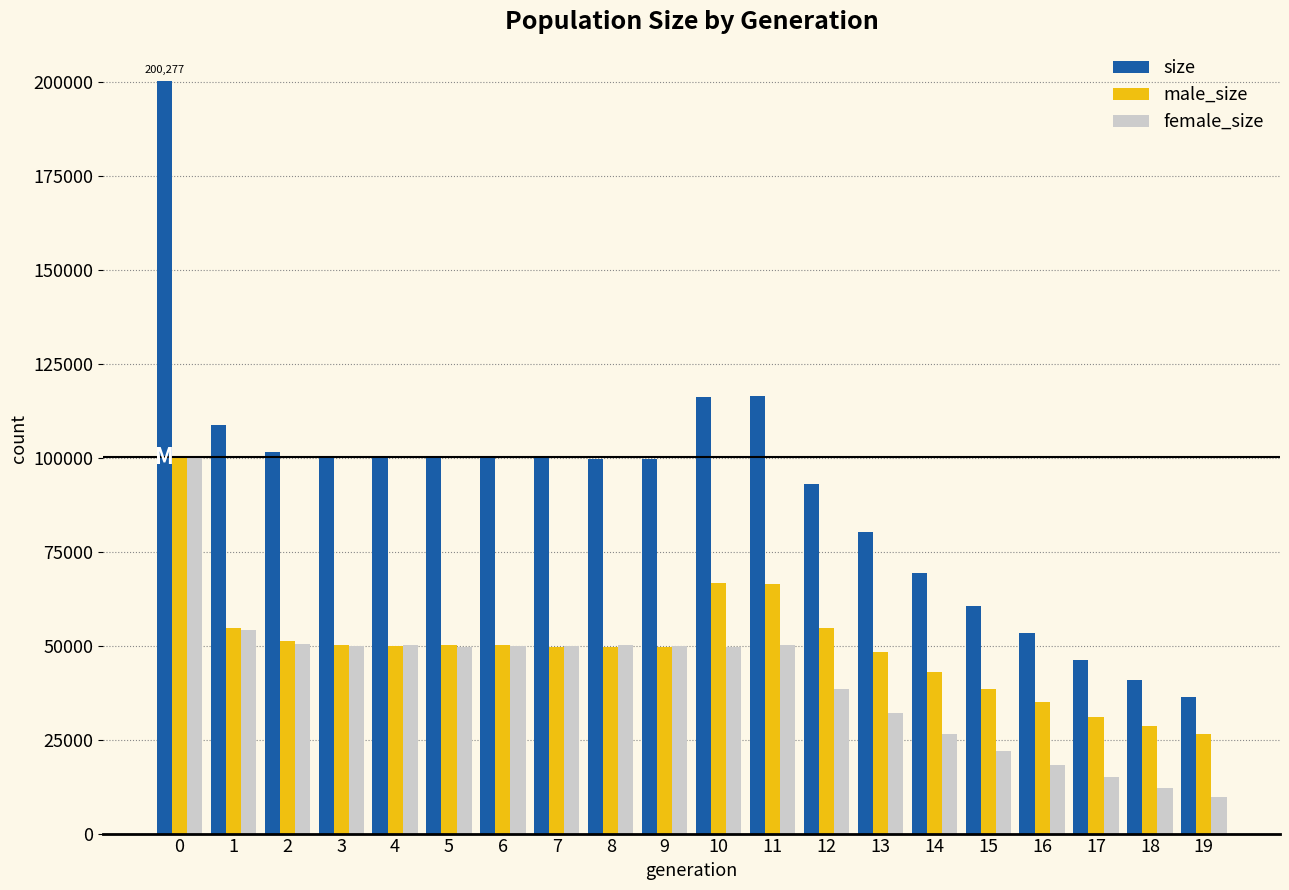

Which series has the largest range (max minus min)?

size